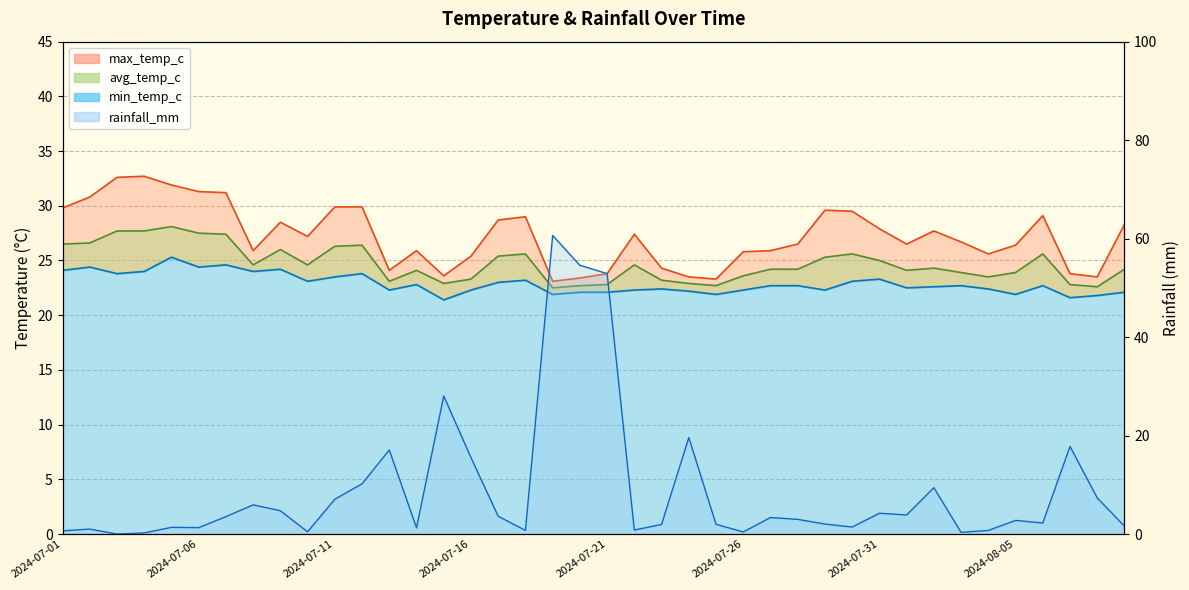

Where is the first local maximum for max_temp_c?

2024-07-04